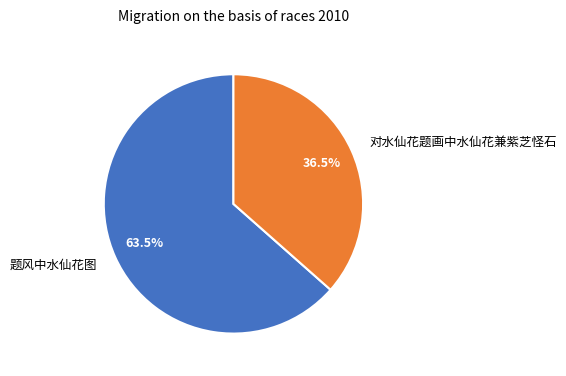

Combined, what portion of the pie is 题风中水仙花图 and 对水仙花题画中水仙花兼紫芝怪石?

100.0%